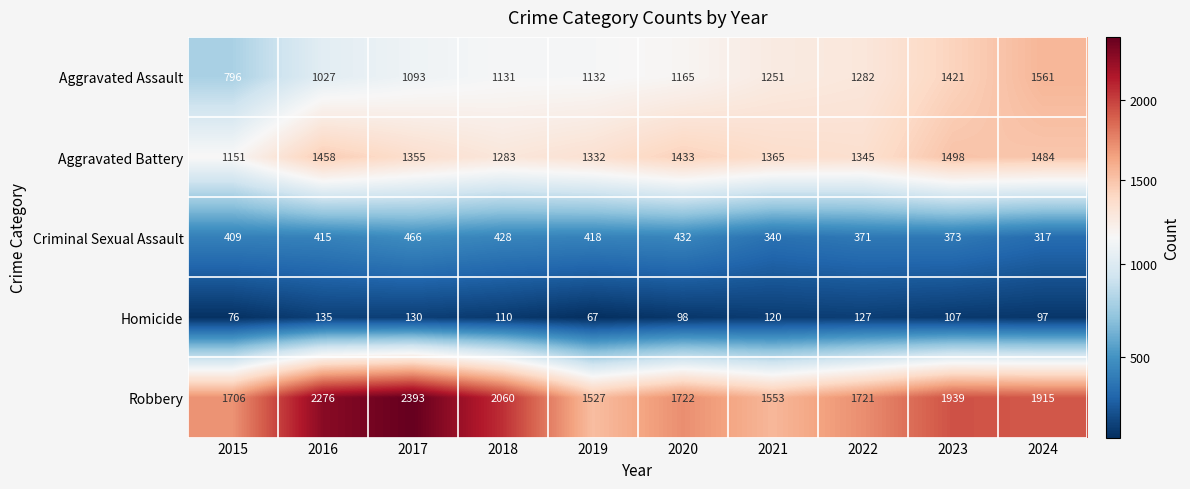

List the labels in order of Criminal Sexual Assault value, smallest first.

2024, 2021, 2022, 2023, 2015, 2016, 2019, 2018, 2020, 2017